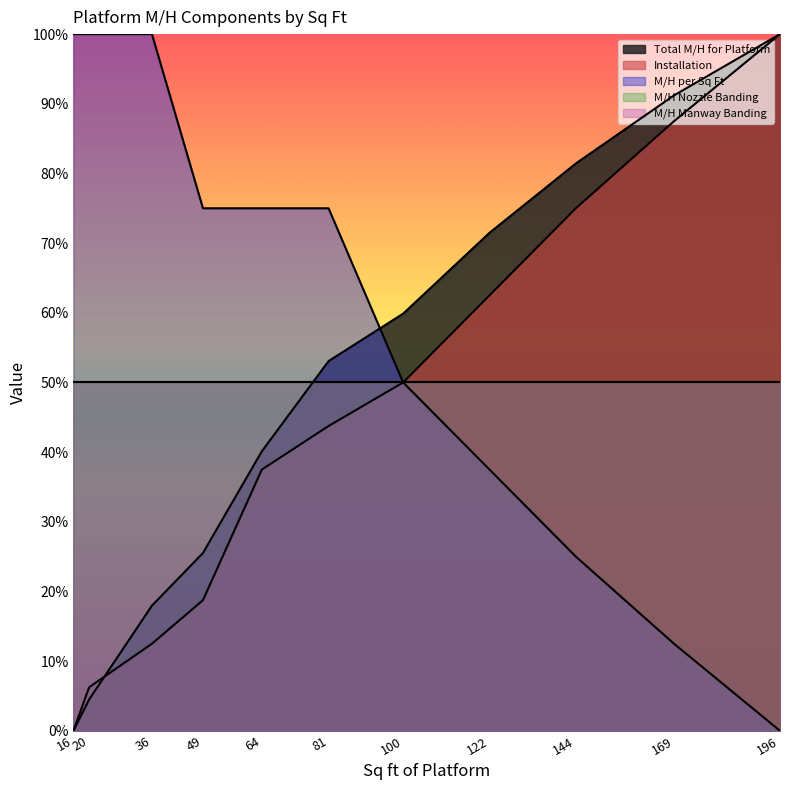

What is the difference between the second highest and minimum values in the Installation series?

87.5